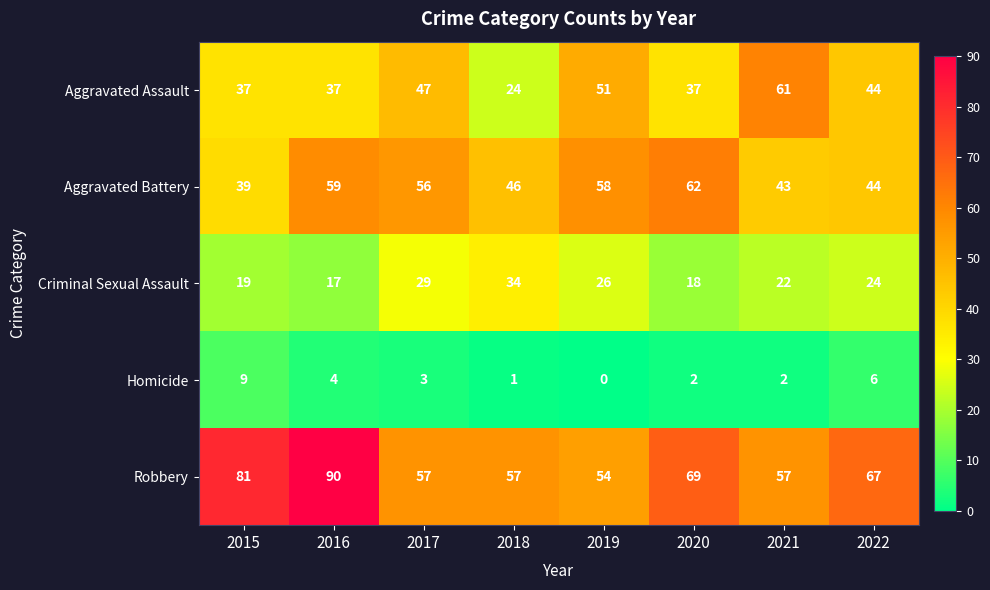

Which series has the largest total across all categories?

Robbery